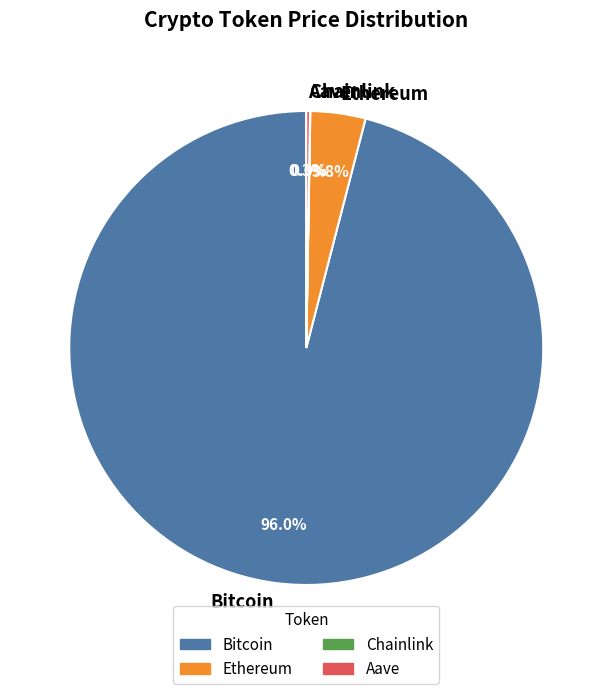

Which slice is the largest?

Bitcoin